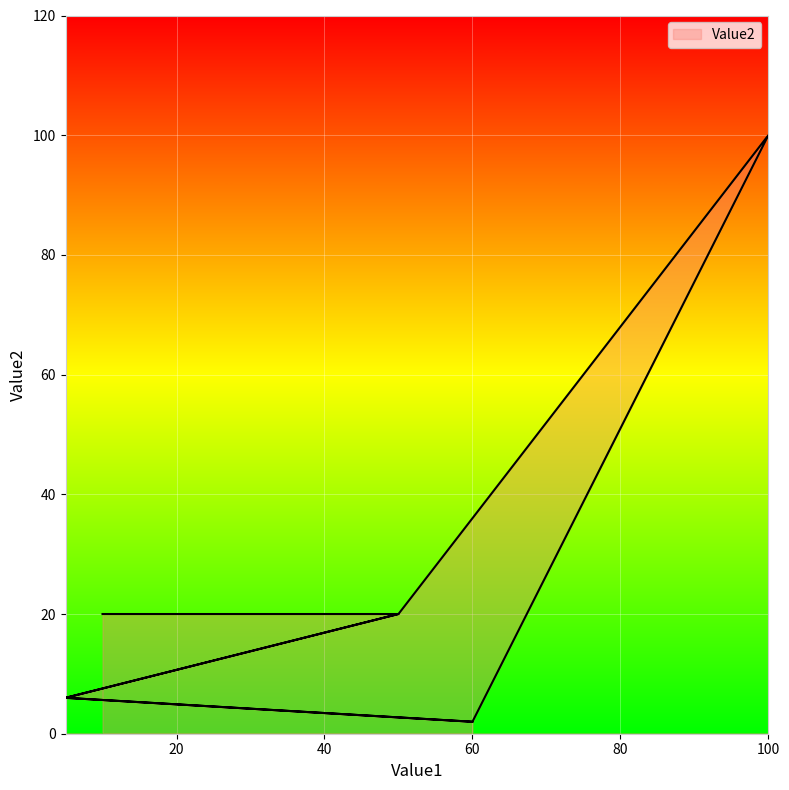

What is the ratio of the value at 5 to the value at 50?

0.3